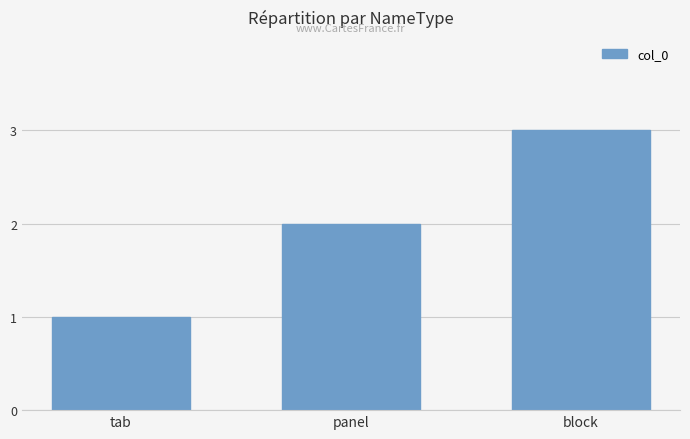

Are the bars grouped side by side (vs. stacked)?

No